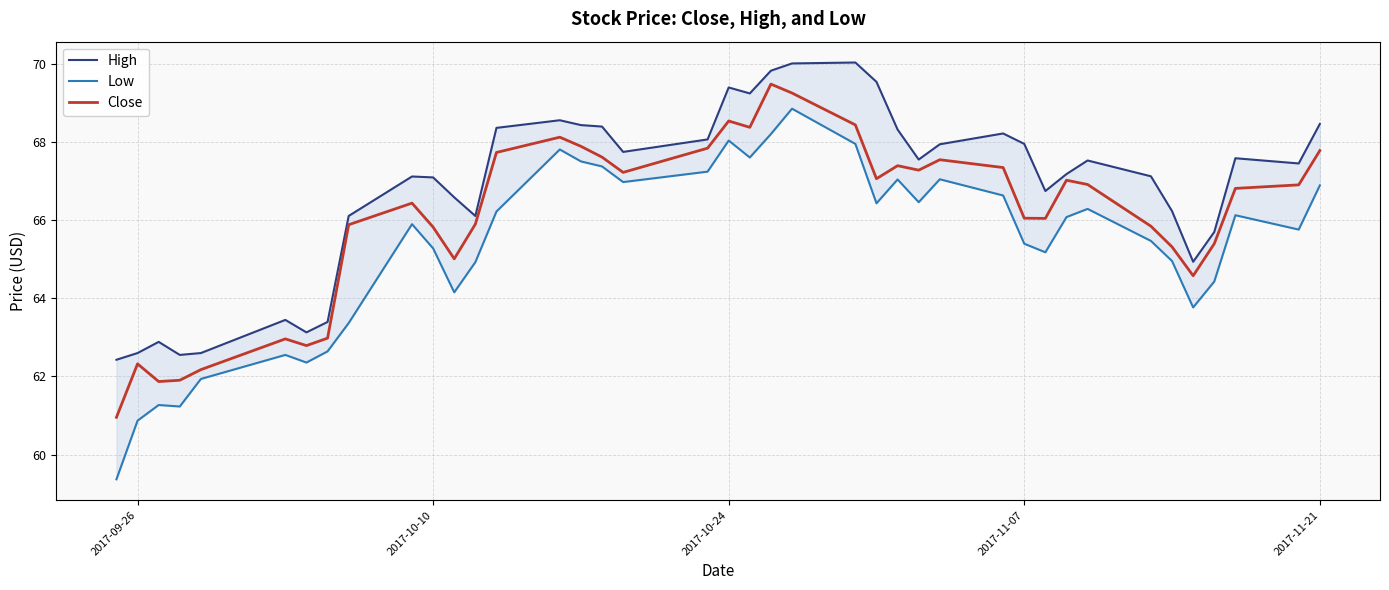

What is the lowest value of the Close series?

61.0